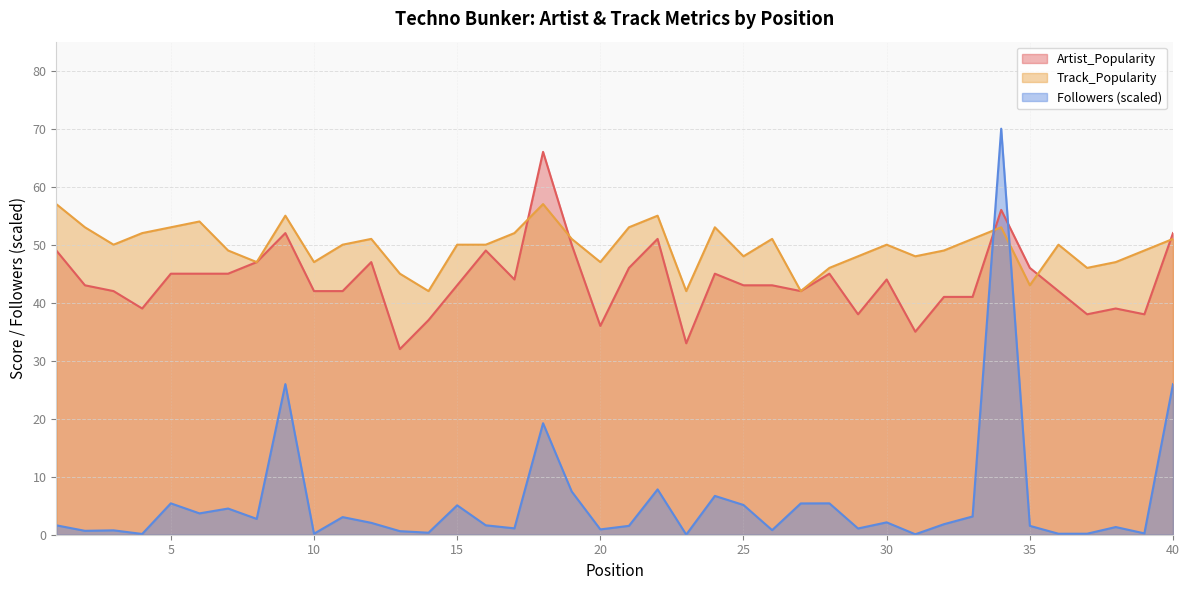

Where is the first local maximum for Artist_Popularity?

9